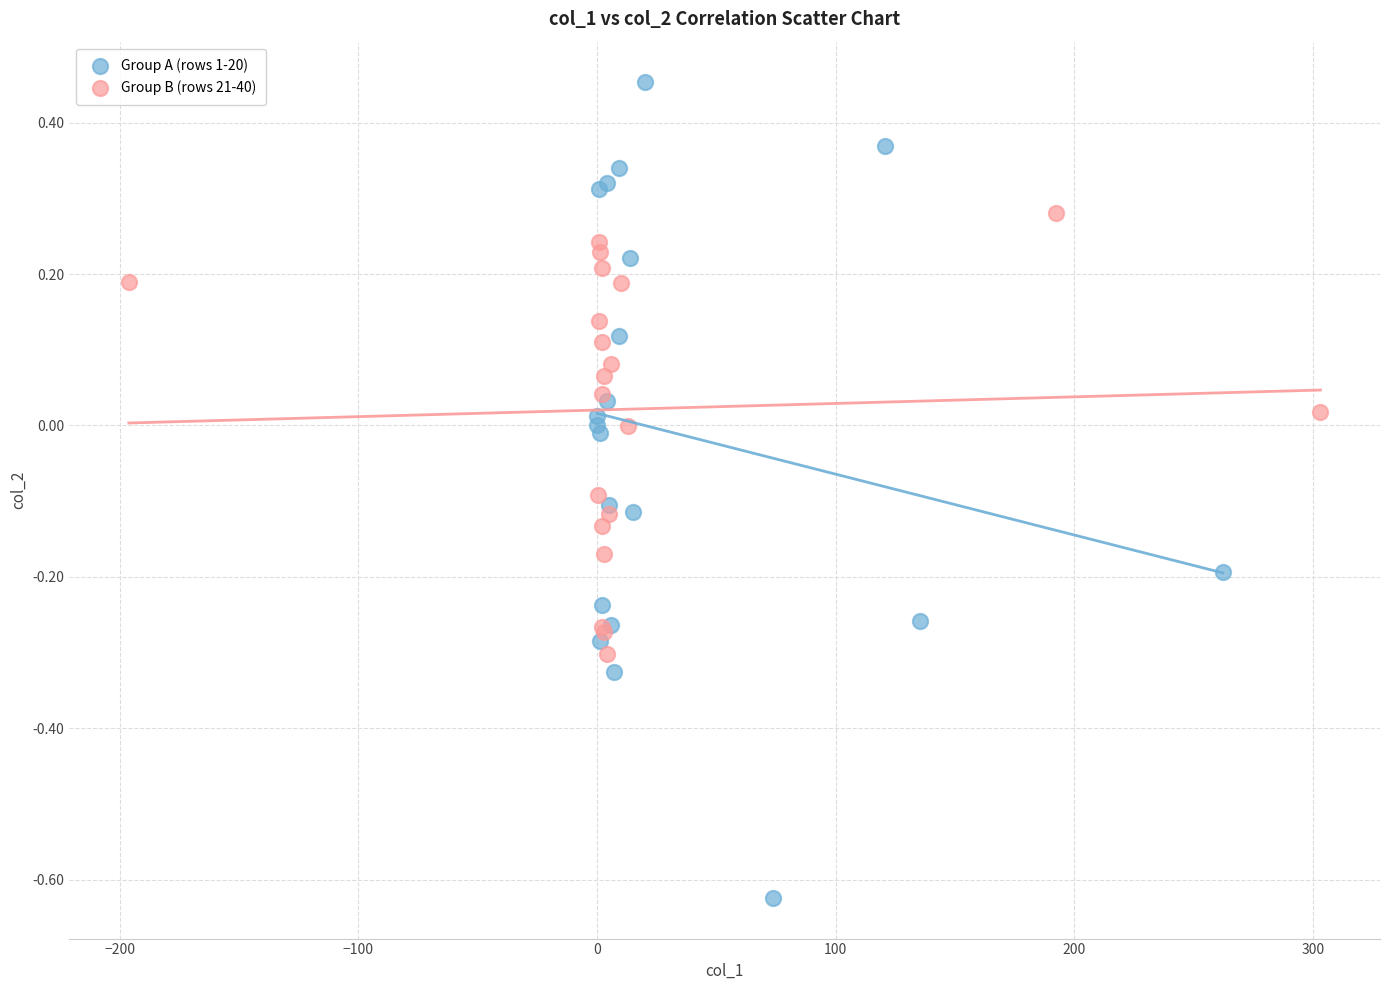

Which series has the widest spread of Y values?

Group A (rows 1-20)